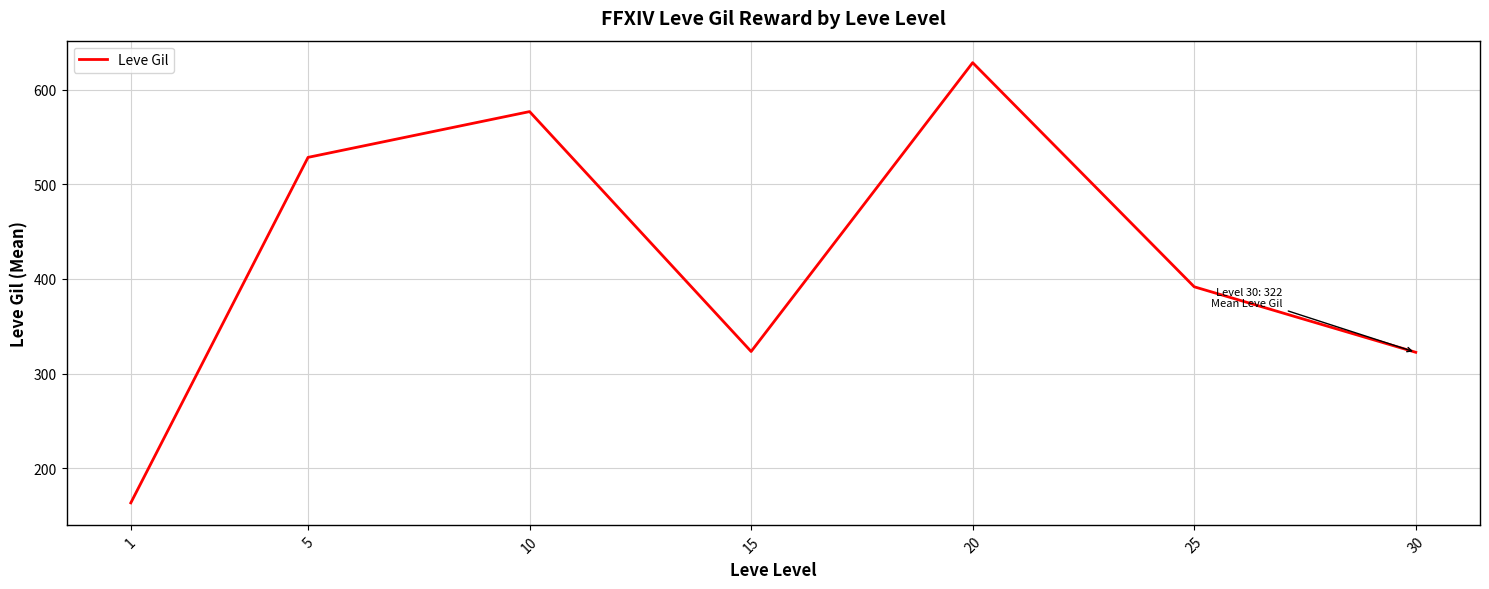

How many lines are shown in the chart?

1